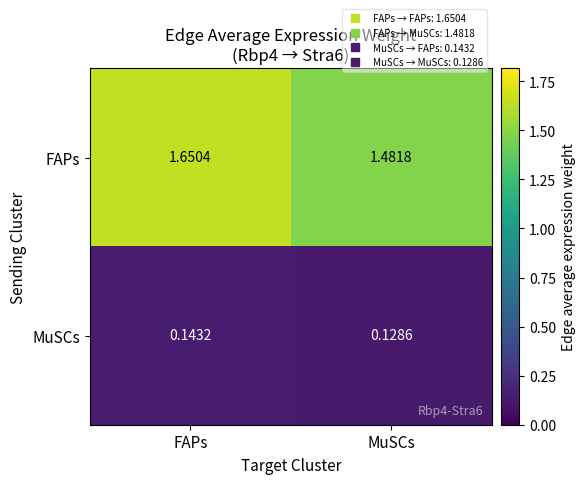

Where is FAPs nearest to the value 1?

MuSCs